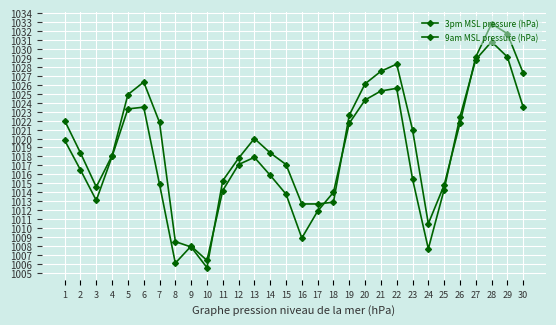

Does the chart have visible grid lines?

Yes